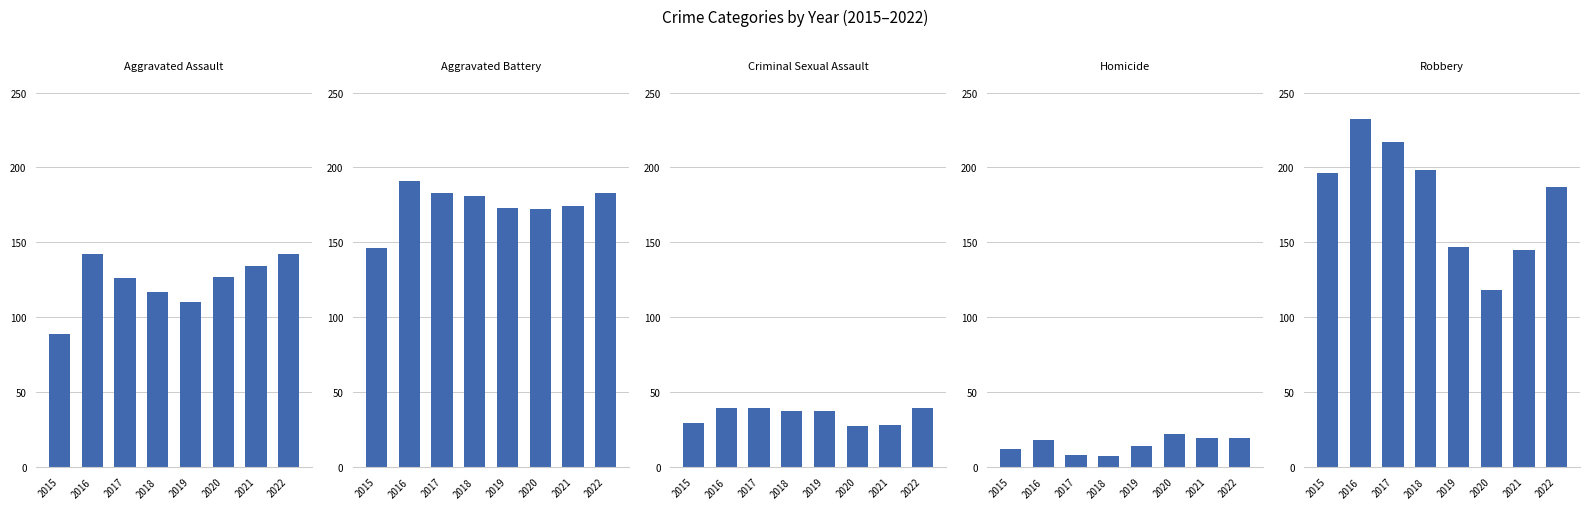

Where is Criminal Sexual Assault nearest to the value 33?

2015